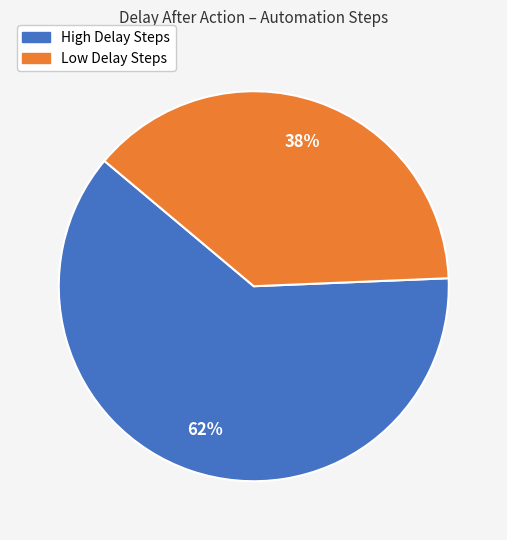

How many slices are in this pie chart?

2